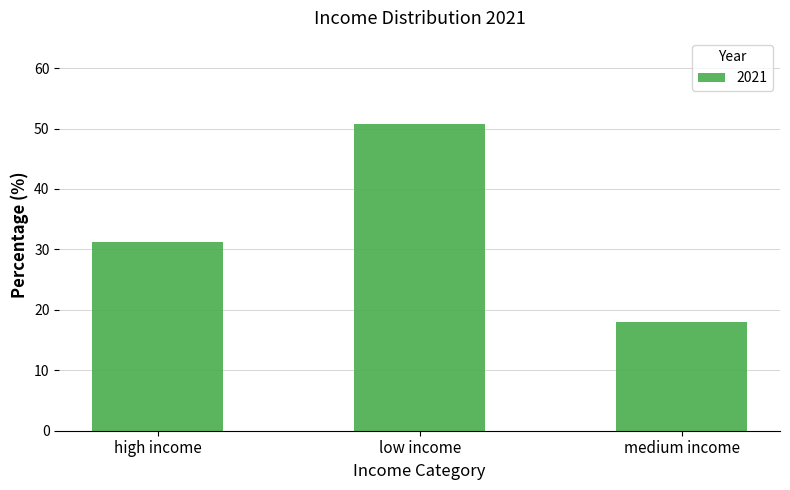

Which has a higher value, low income or high income?

low income